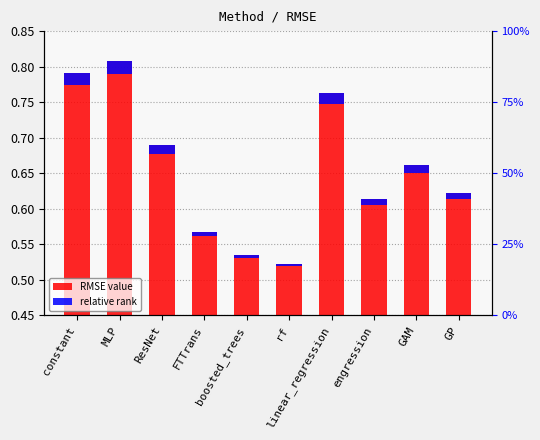

List the labels in order of RMSE value value, smallest first.

rf, boosted_trees, FTTrans, engression, GP, GAM, ResNet, linear_regression, constant, MLP